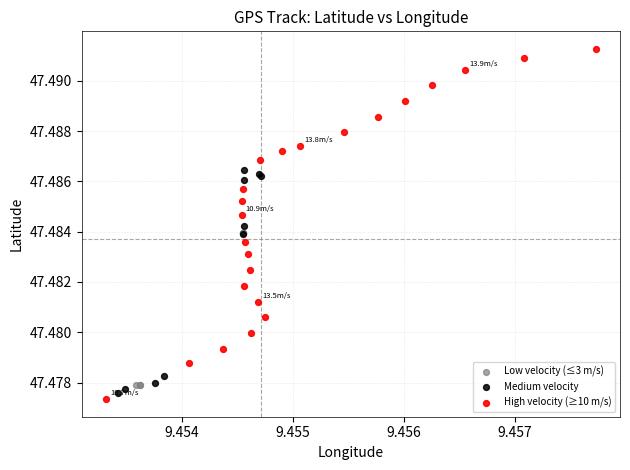

Which series has the widest spread of Y values?

High velocity (≥10 m/s)